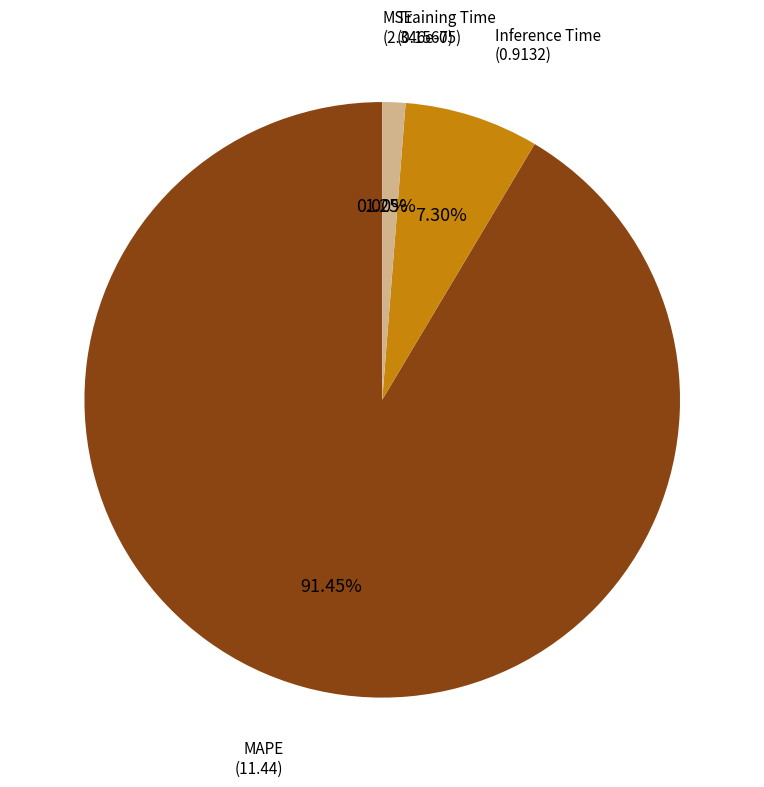

Is there a majority slice in this chart?

Yes